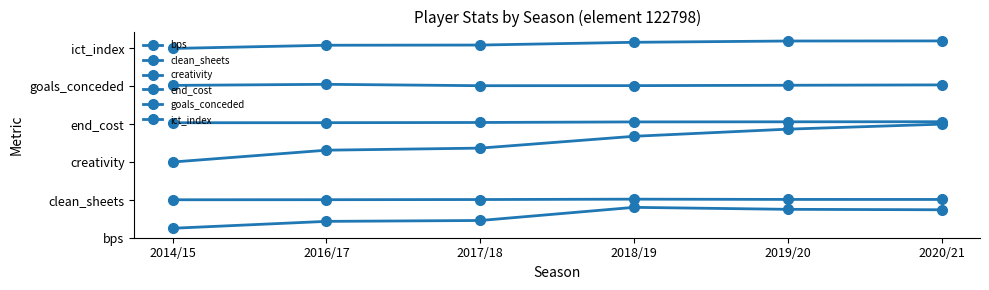

List the series in order of their peak value, highest first.

ict_index, goals_conceded, end_cost, creativity, clean_sheets, bps